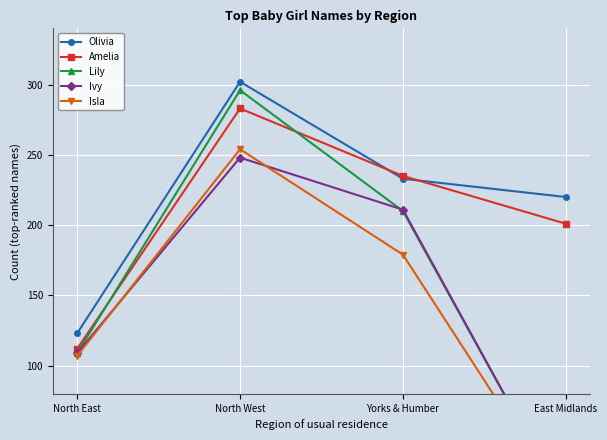

Which series has the largest range (max minus min)?

Lily